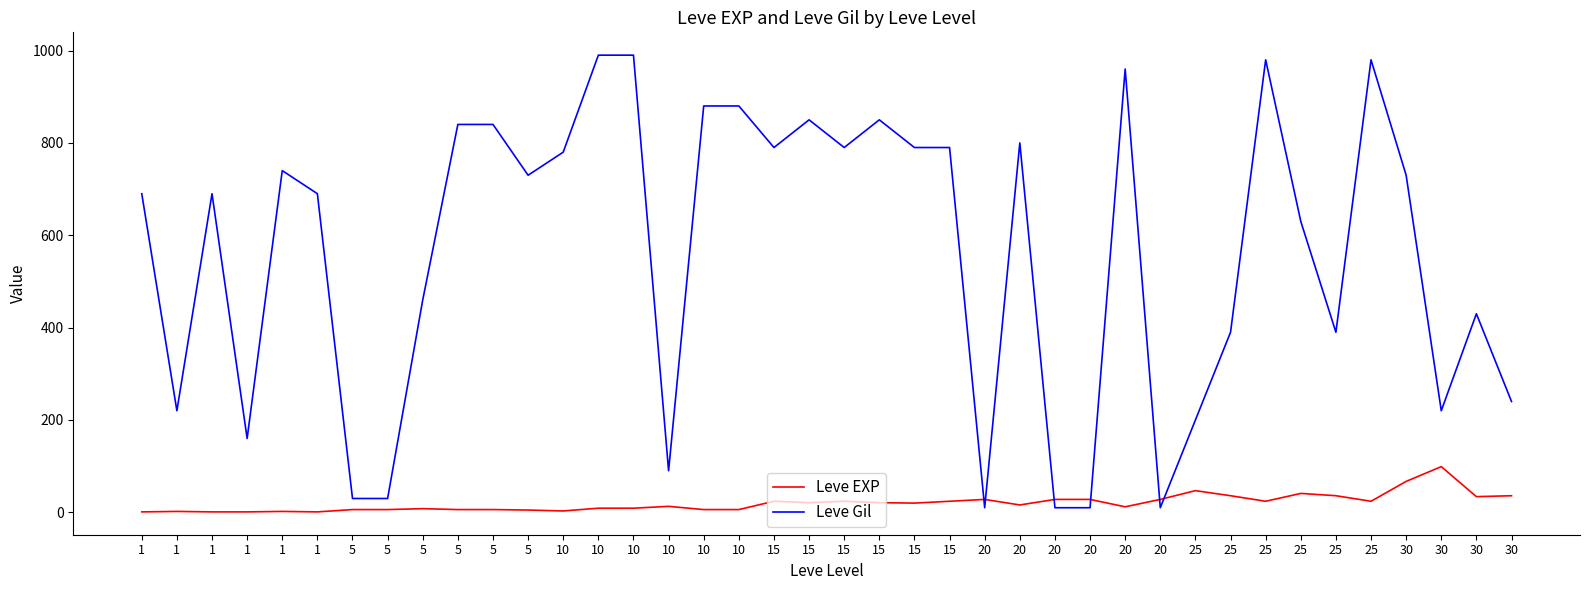

How many data points does each series have?

40